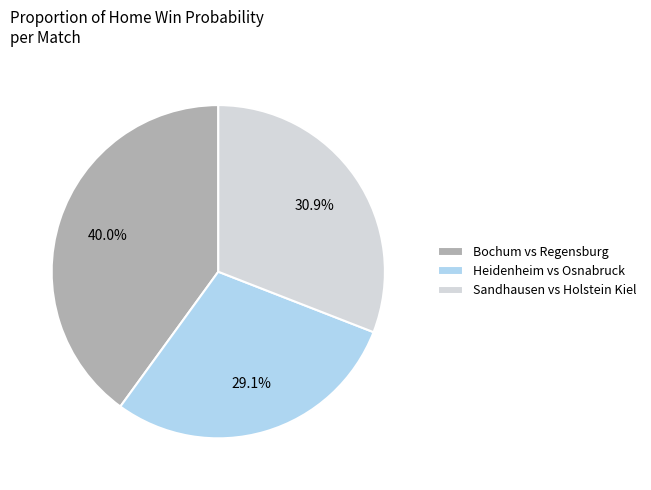

Which slice is the largest?

Bochum vs Regensburg